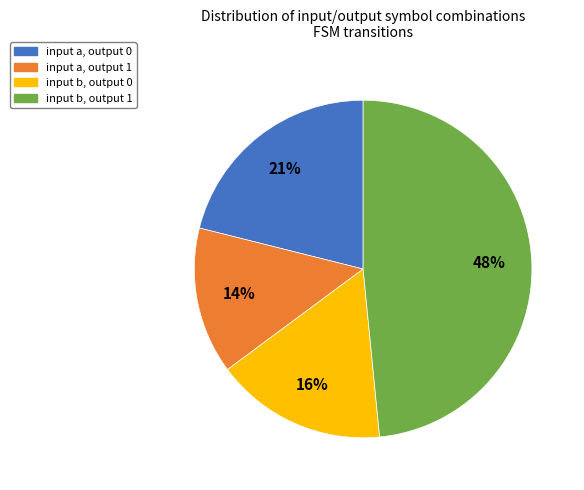

To the nearest percent, what is the combined percentage of input a, output 1 and input b, output 0?

30%